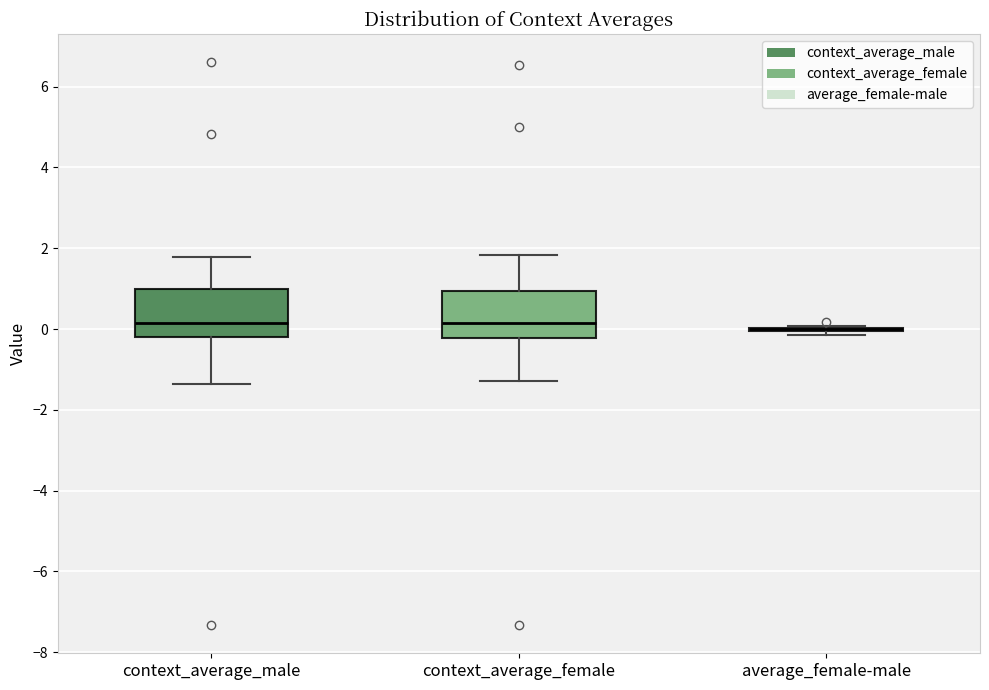

Where does the lower whisker of the box for context_average_female end on the y-axis? The values are not printed on the chart, so give them approximately, as read against the axis.

-1.2